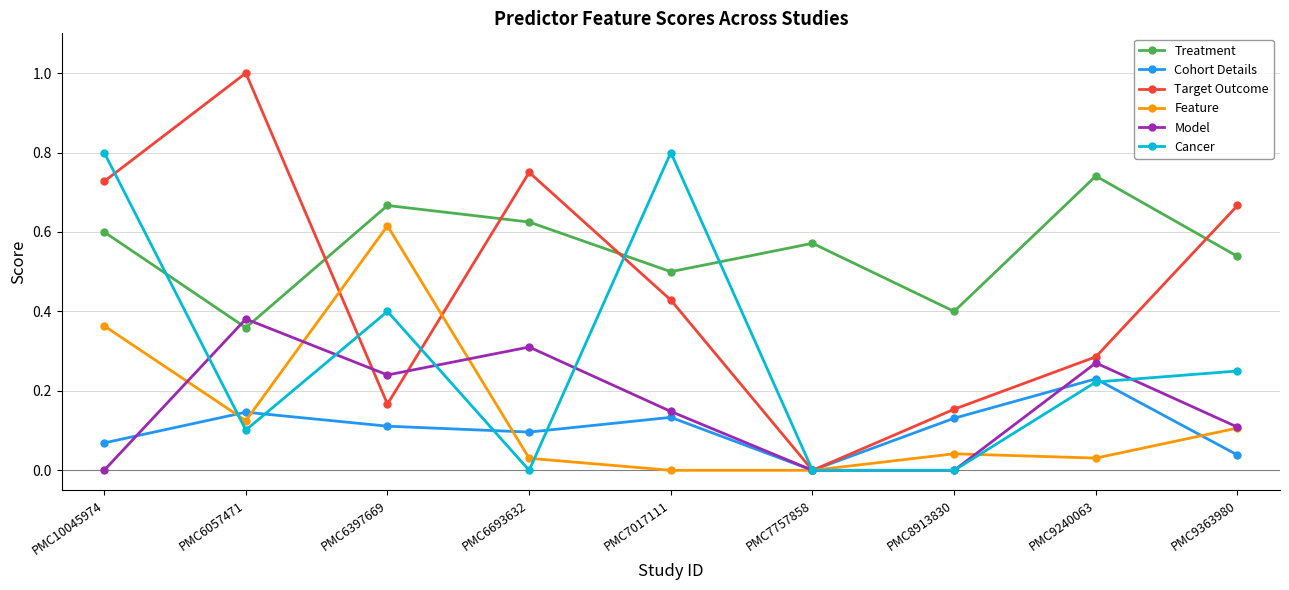

Where is the first local maximum for Treatment?

PMC6397669